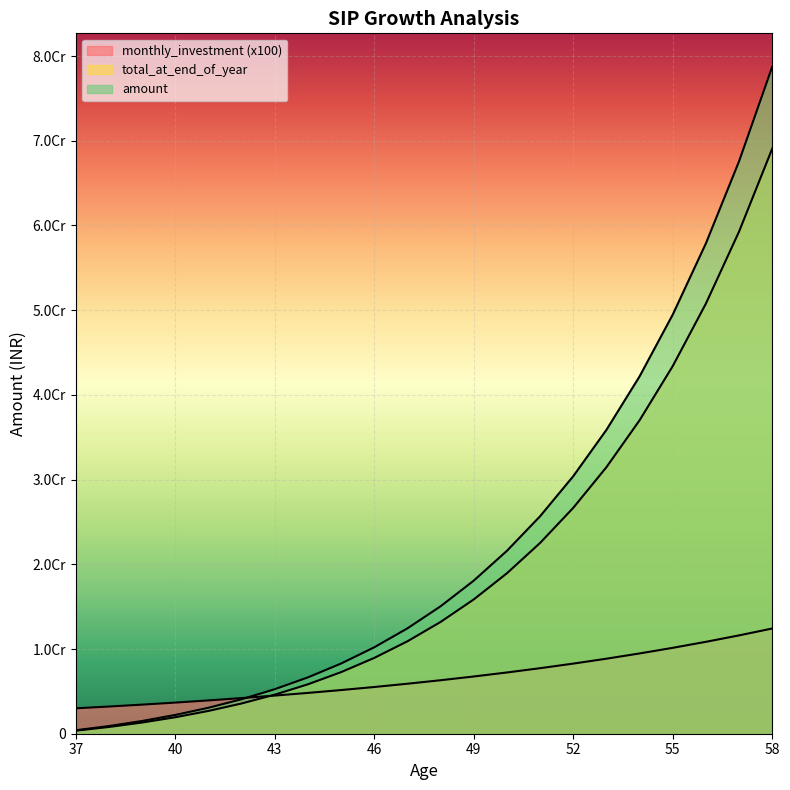

True or false: monthly_investment and total_at_end_of_year cross at least once.

True